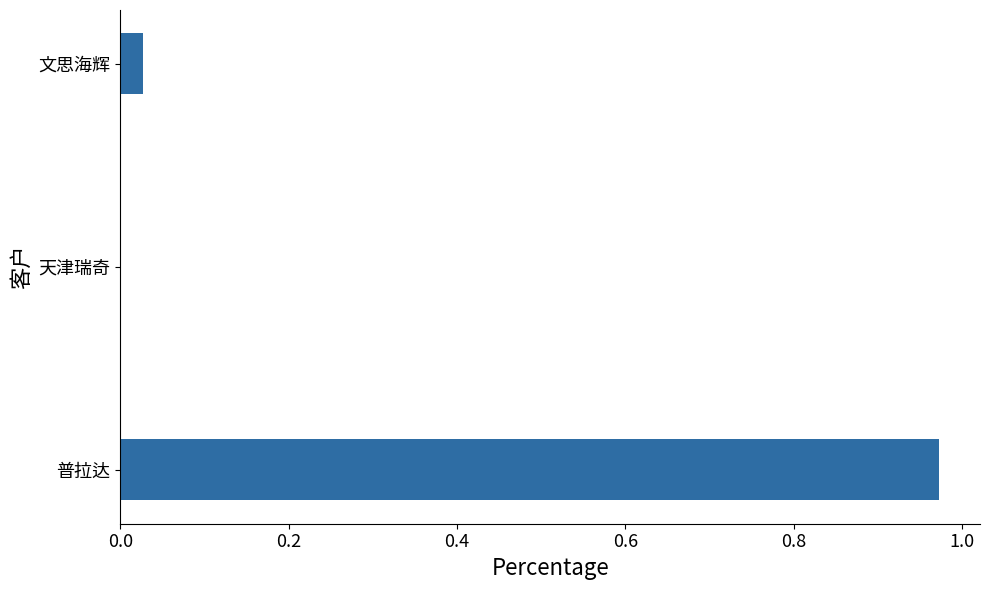

How many data points does each series have?

3